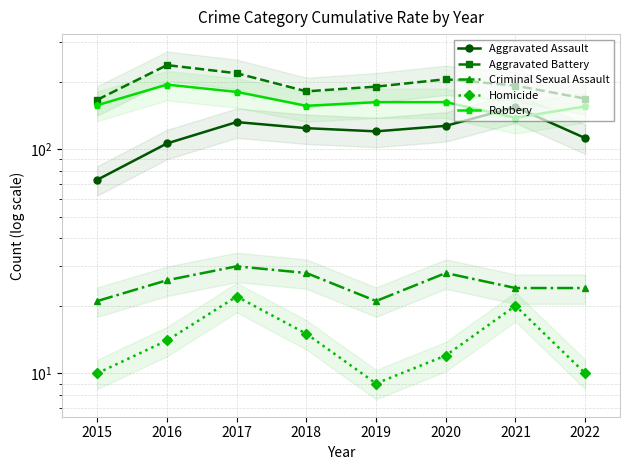

True or false: Homicide and Aggravated Battery intersect in this chart.

False